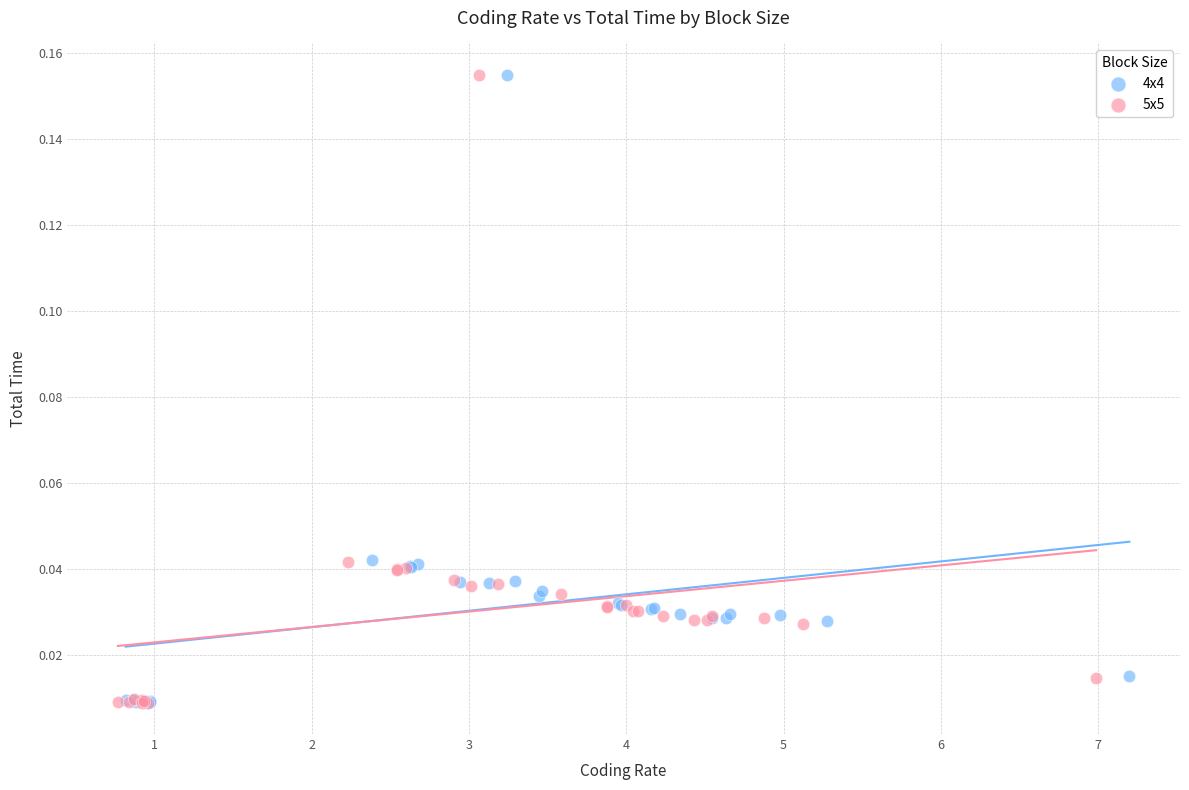

Which series has the largest Y range (max minus min)?

4x4